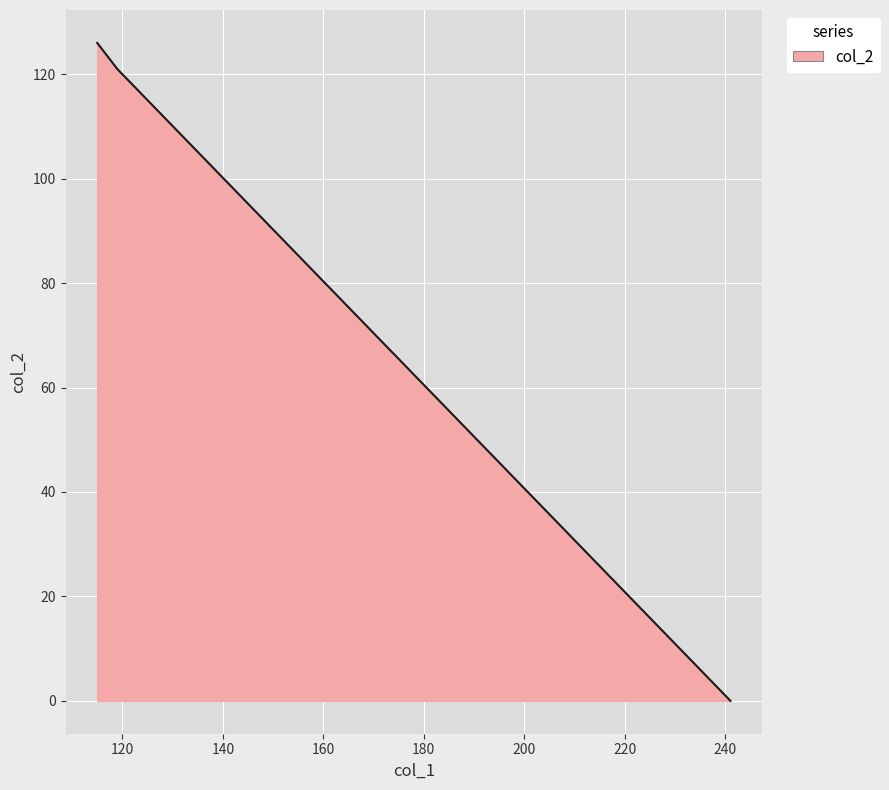

What is the maximum value shown in the chart?

126